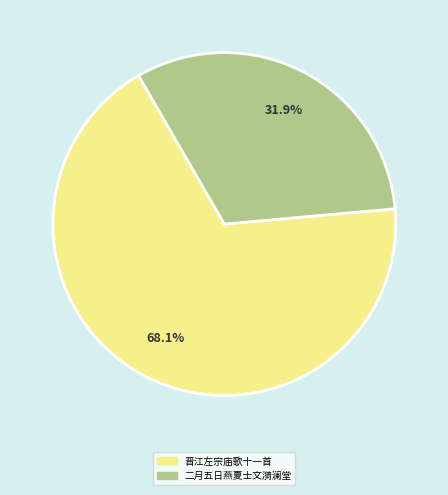

To the nearest percent, what is the average slice percentage?

50%